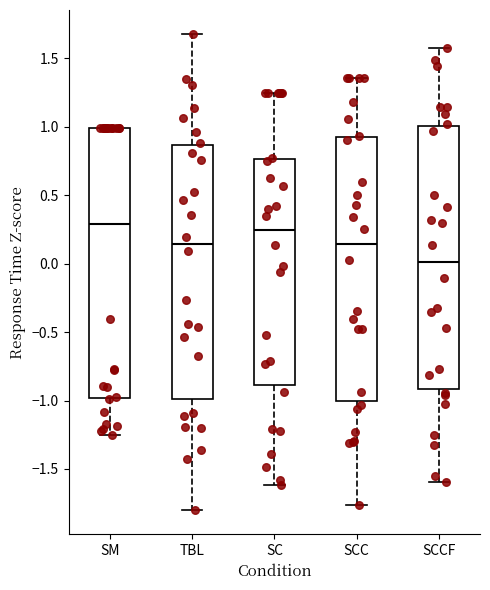

Reading left to right, read every box against the y-axis: the position of its median line, the range the box covers, and the ends of its whiskers. The values are not printed on the chart, so give them approximately, as read against the axis.

SM: median 0.30, box -1.00 to 1.00, whiskers -1.25 to 1.00
TBL: median 0.15, box -1.00 to 0.85, whiskers -1.80 to 1.70
SC: median 0.25, box -0.90 to 0.75, whiskers -1.60 to 1.25
SCC: median 0.15, box -1.00 to 0.90, whiskers -1.75 to 1.35
SCCF: median 0.00, box -0.90 to 1.00, whiskers -1.60 to 1.55